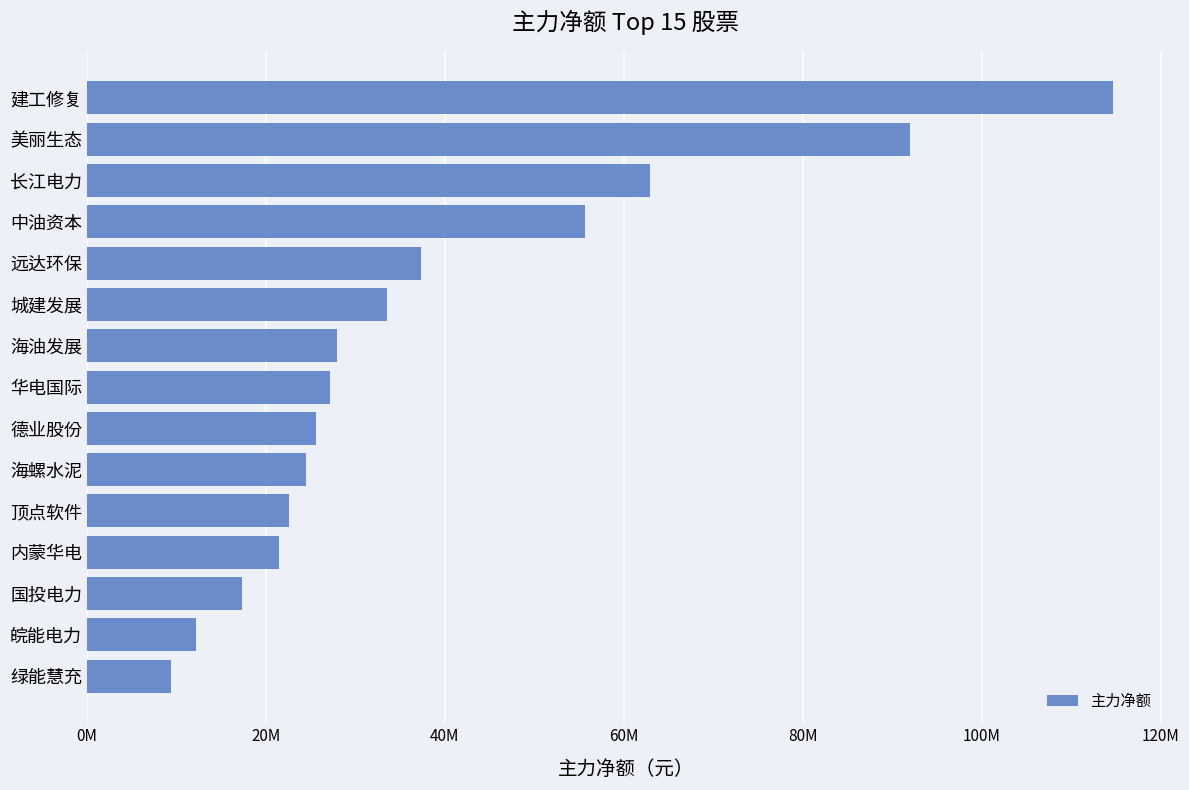

What is the greatest value displayed?

114709246